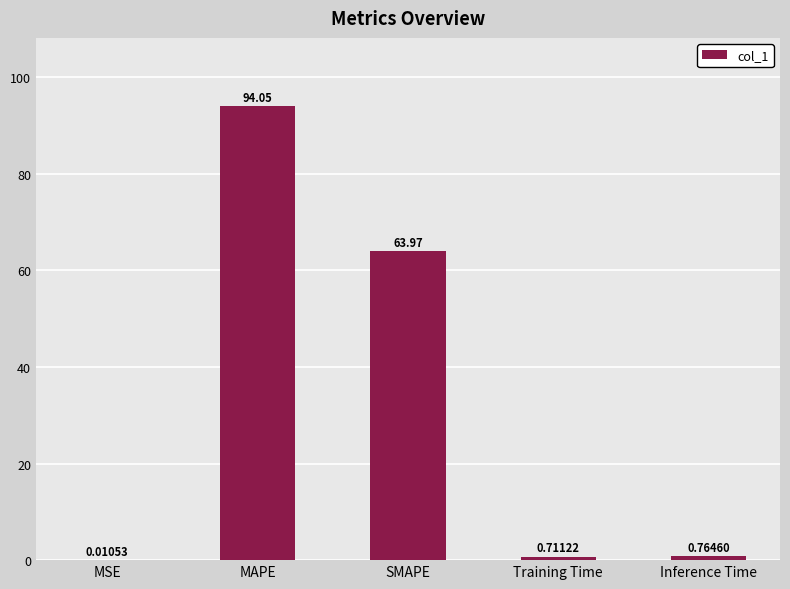

At which category does the chart reach its peak across all series?

MAPE